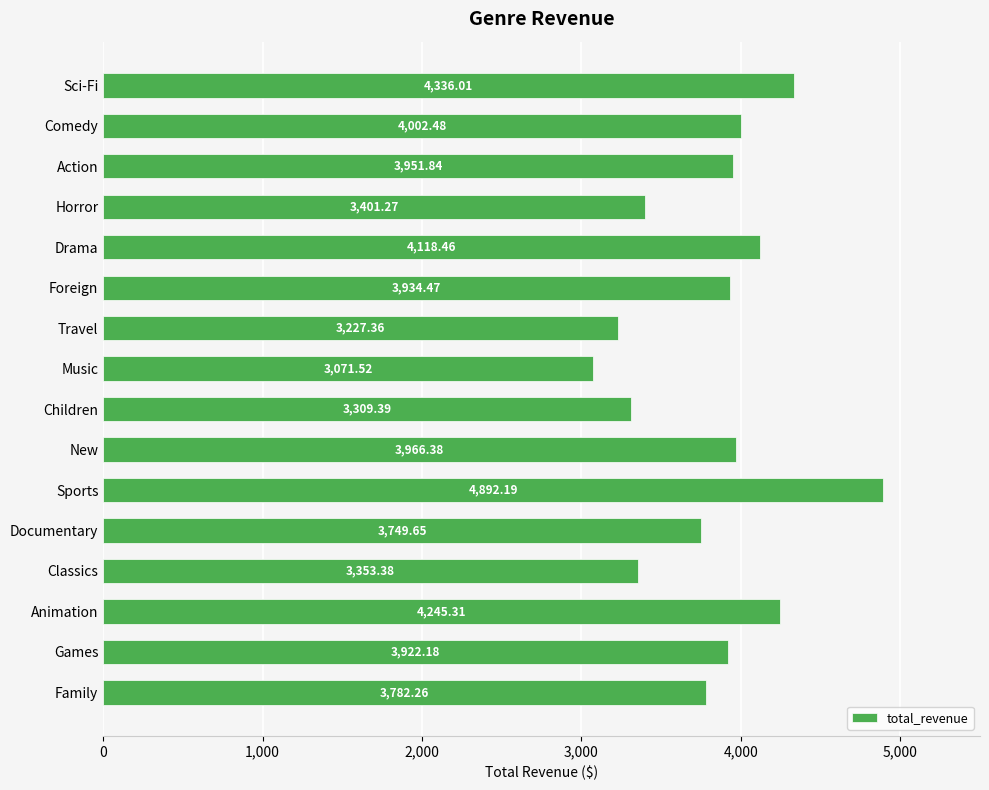

Rank the categories by value from lowest to highest.

Music, Travel, Children, Classics, Horror, Documentary, Family, Games, Foreign, Action, New, Comedy, Drama, Animation, Sci-Fi, Sports